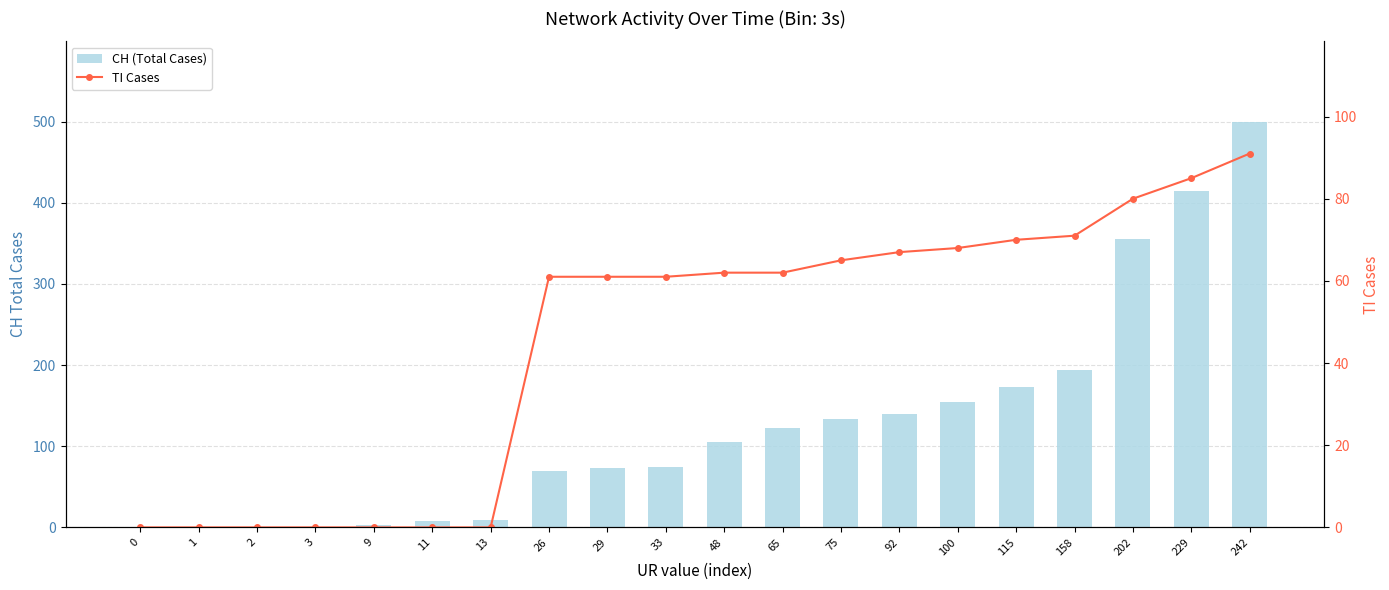

What are all the series names shown in the legend?

CH (Total Cases), TI Cases